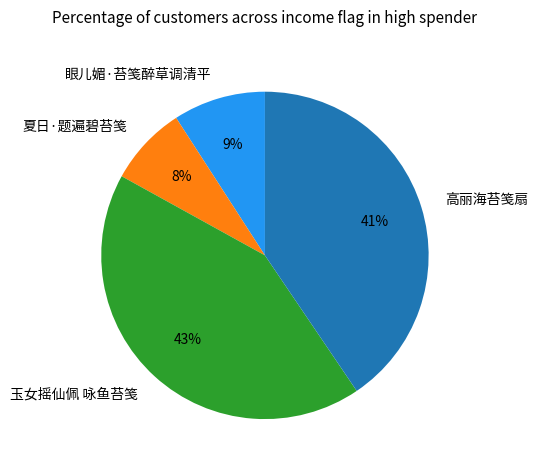

Which has a higher value, 夏日·题遍碧苔笺 or 眼儿媚·苔笺醉草调清平?

眼儿媚·苔笺醉草调清平